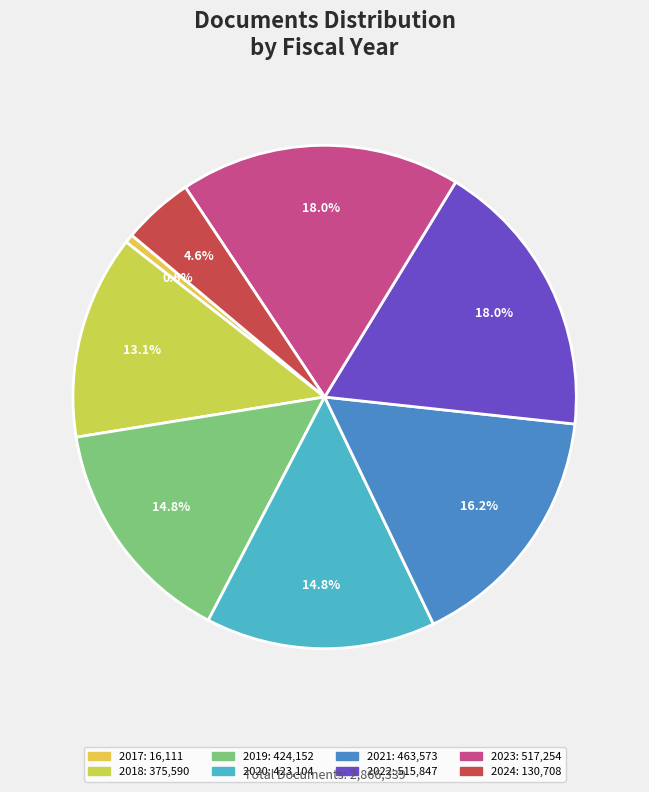

Combined, what portion of the pie is 2019 and 2017?

15.4%